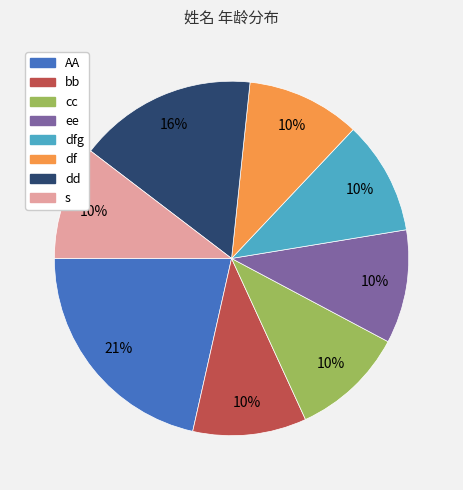

Is cc the majority of the pie?

No